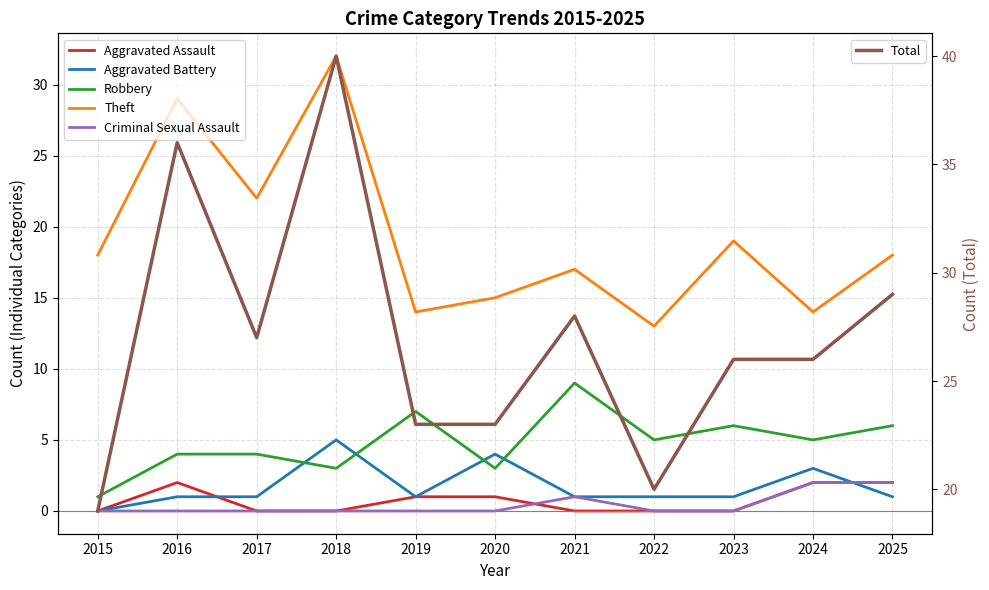

What is the difference between the maximum and minimum values in the Aggravated Assault series?

2